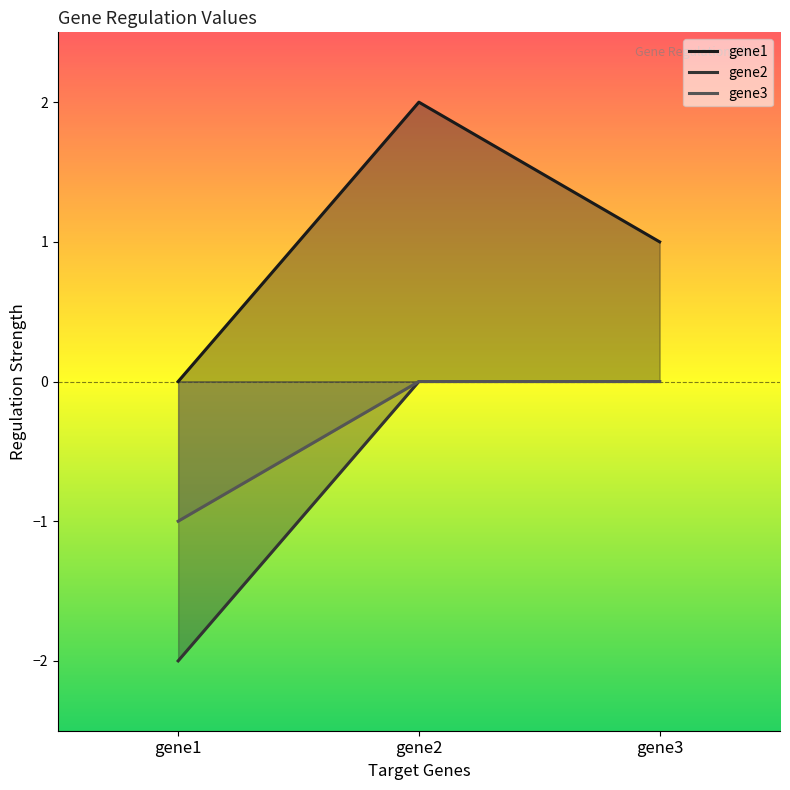

What are all the series names shown in the legend?

gene1, gene2, gene3